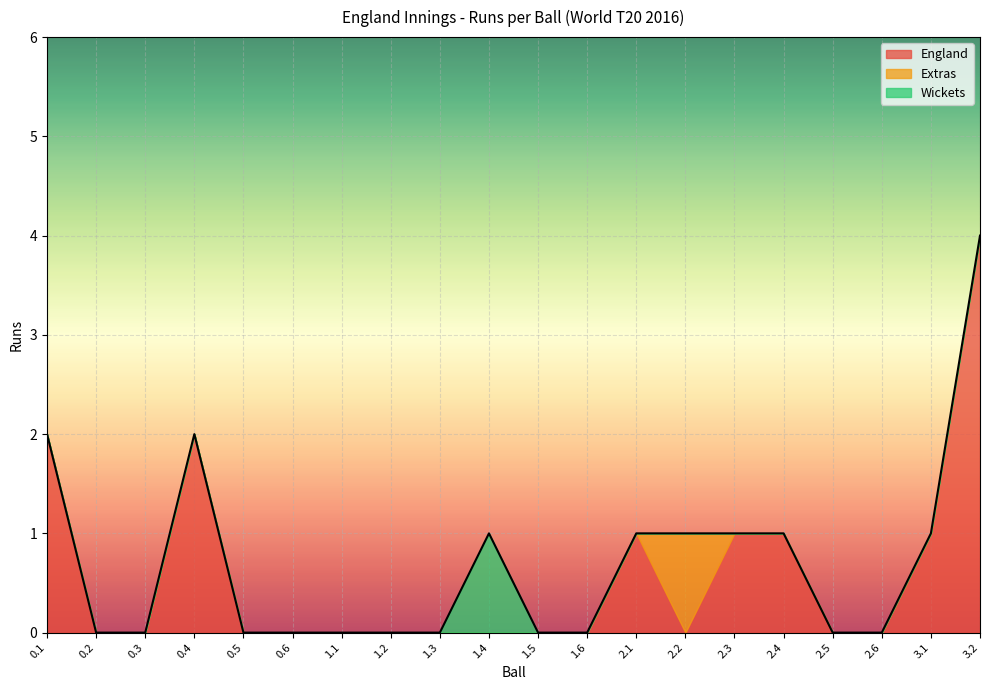

Which category has the highest value across all series?

3.2